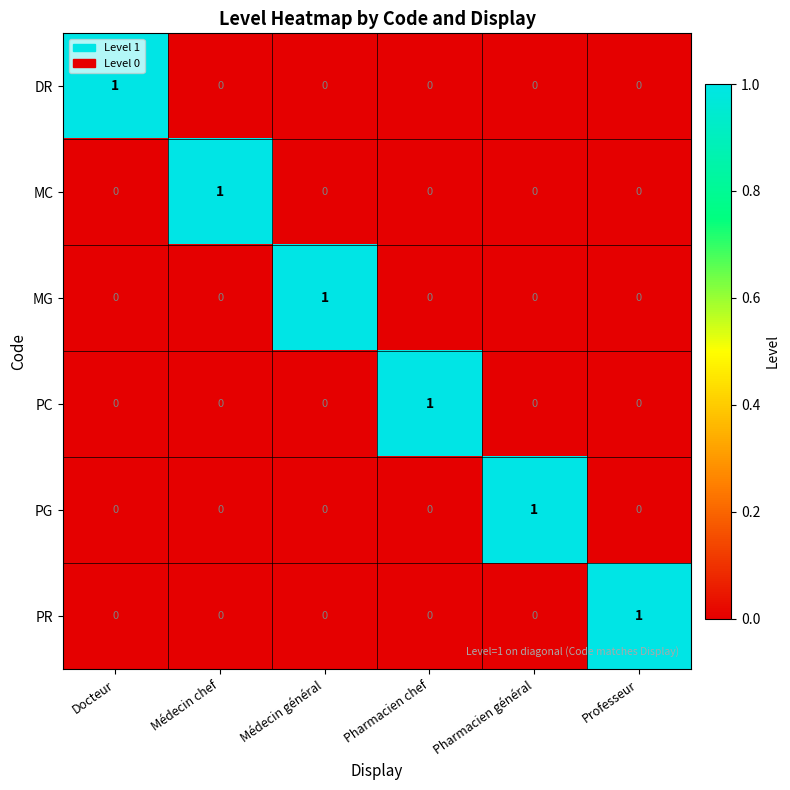

The PG series shows 0 at Médecin général. True or false?

True